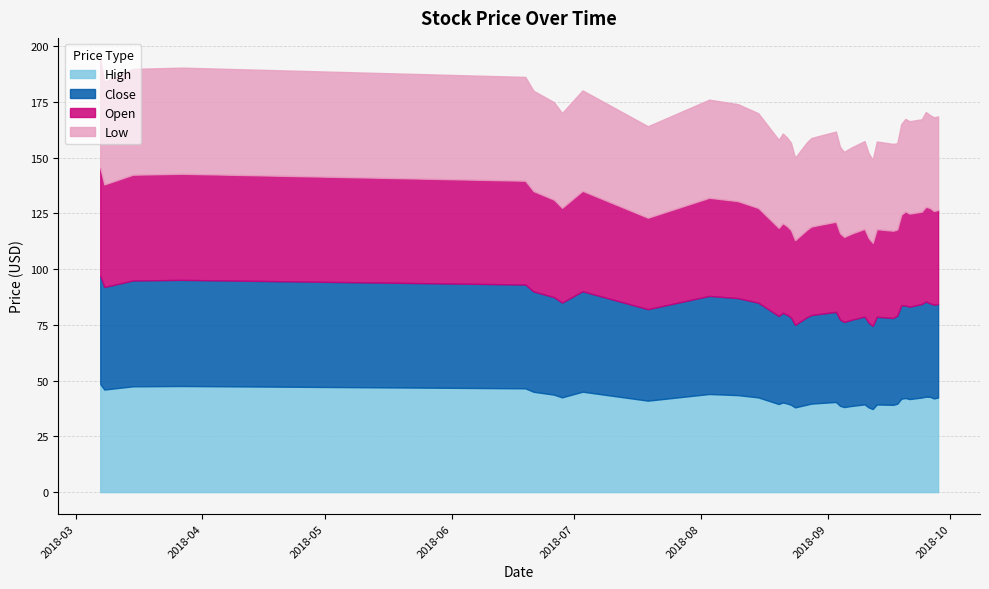

List the series in order of their peak value, lowest first.

High, Close, Low, Open